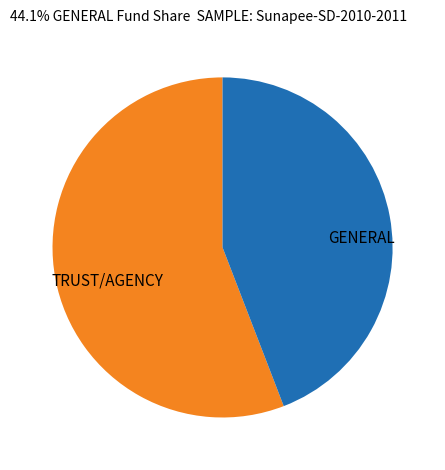

What is the smallest slice in the pie chart?

GENERAL